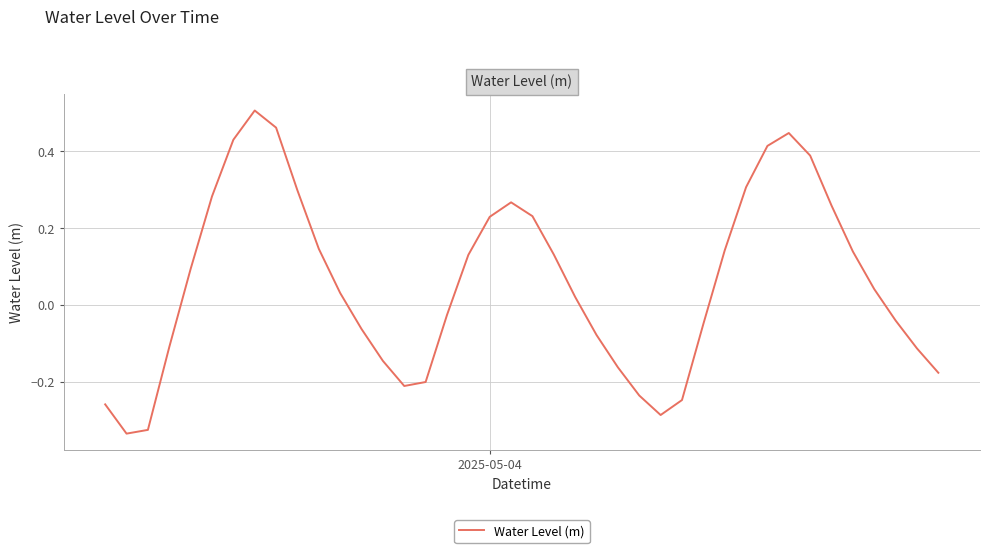

What is the difference between the maximum and minimum values?

0.8